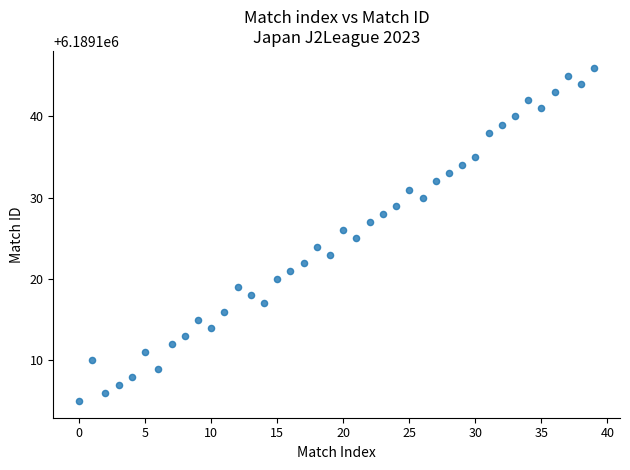

What is the range of Y values (max minus min)?

41